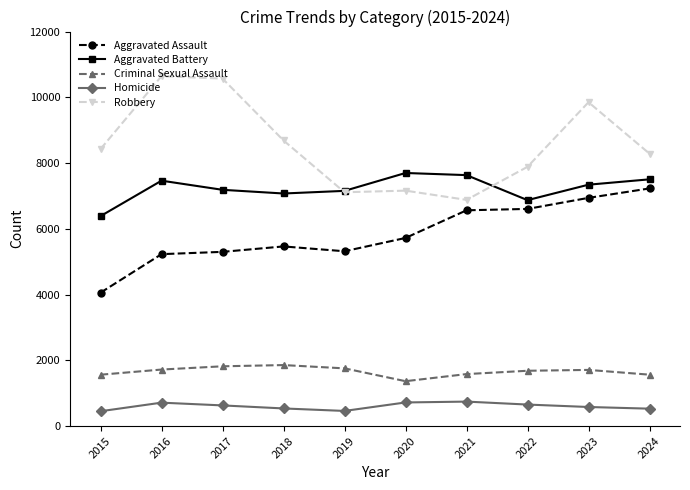

What is the minimum value for Robbery?

6880